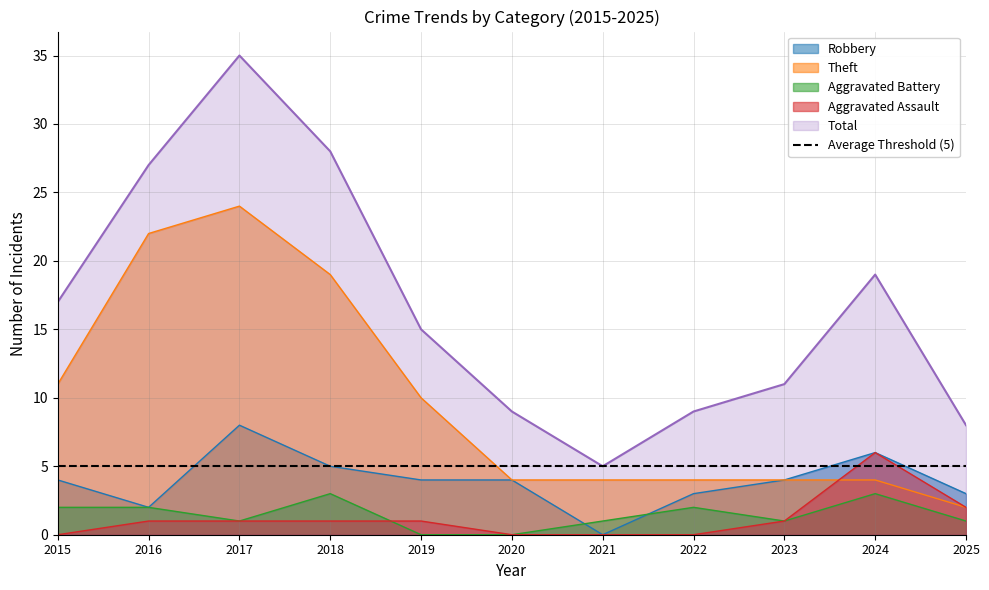

What is the average value of the Robbery series?

4